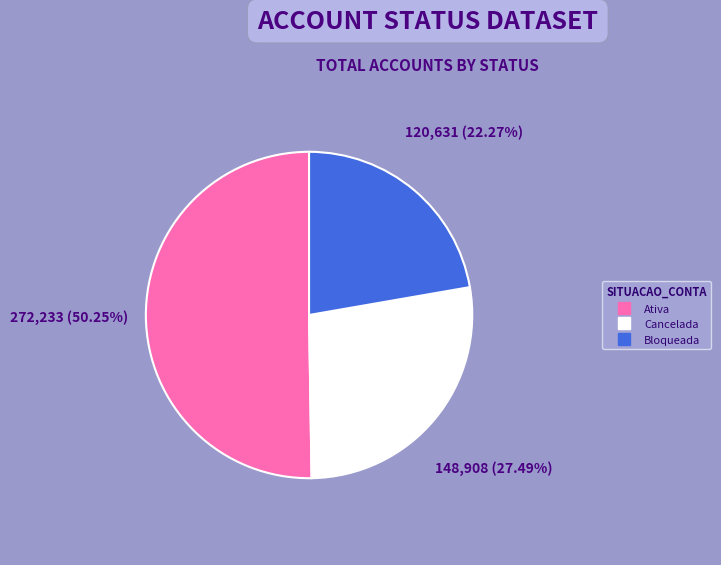

What is the smallest slice in the pie chart?

Bloqueada